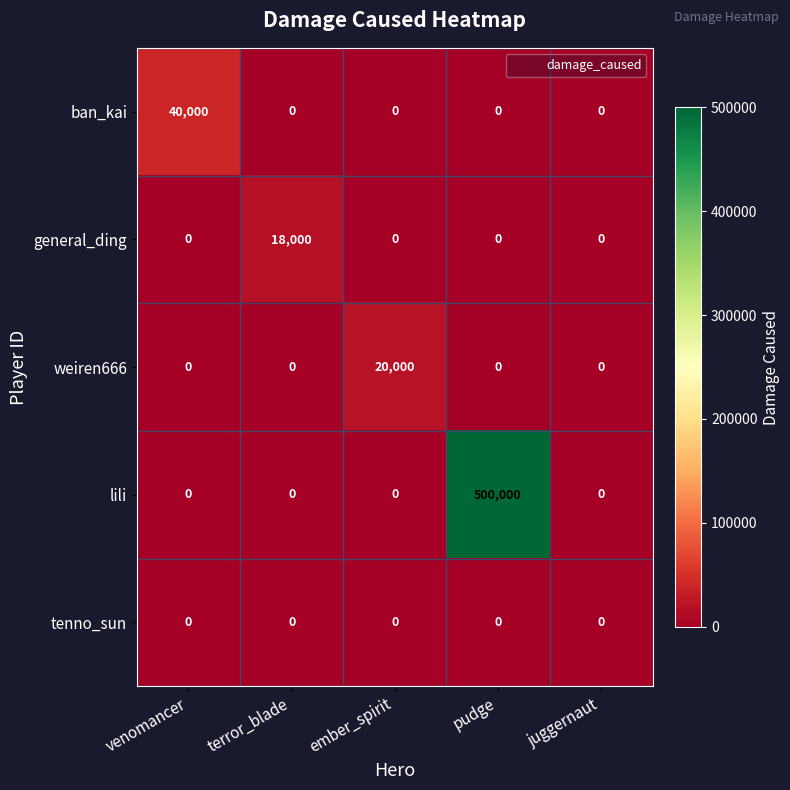

What is the total value across all series at pudge?

500000